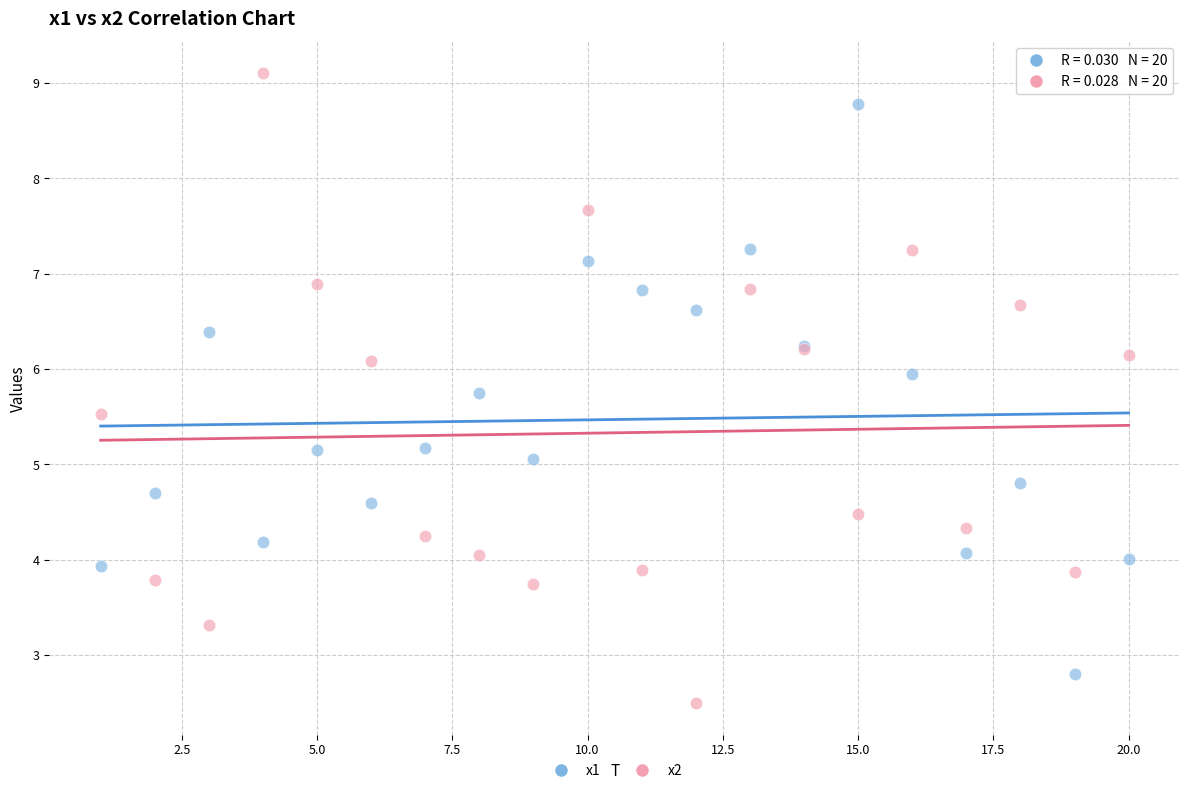

What are all the series names shown in the legend?

x1, x2